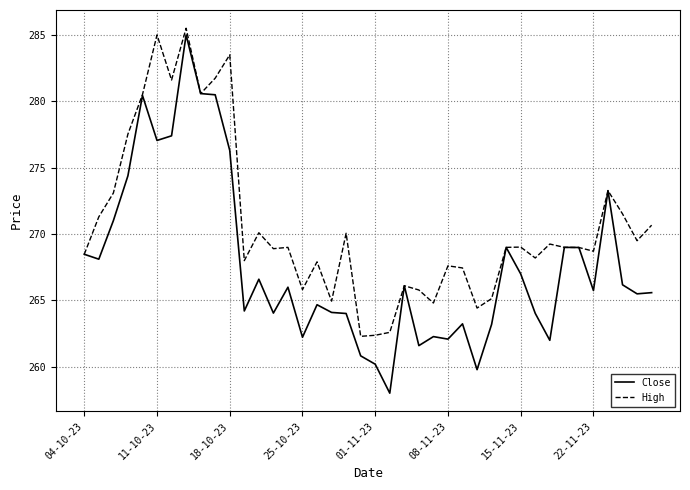

Which series has the largest total across all categories?

High